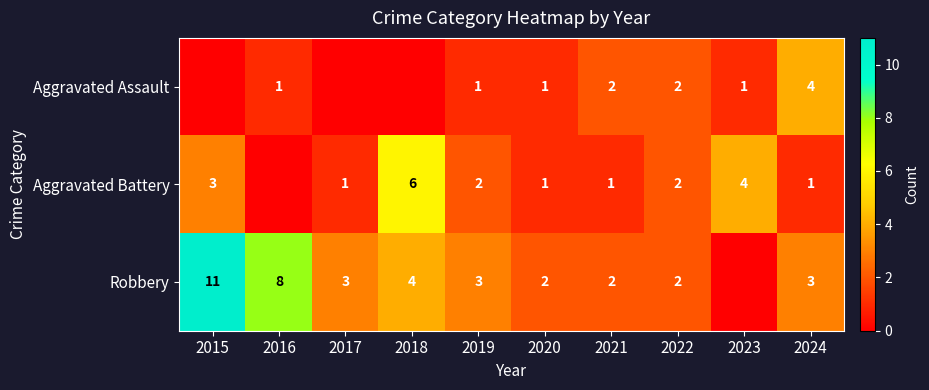

What is the difference between the Aggravated Battery values at 2015 and 2024?

2